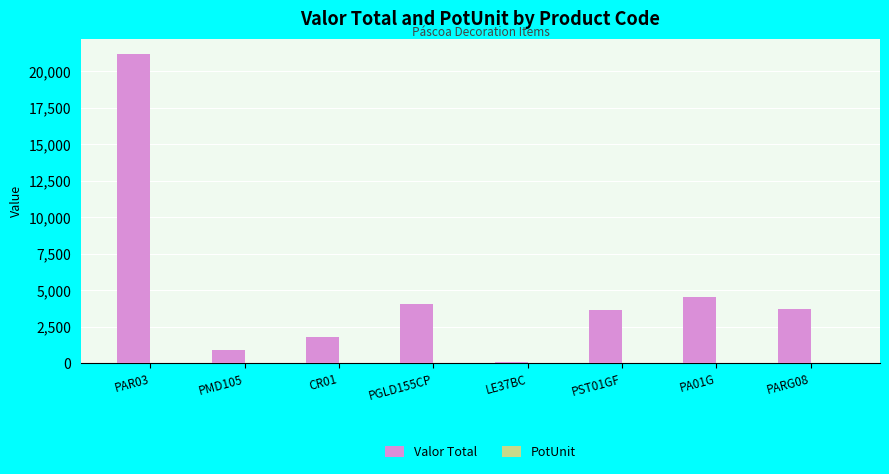

Where is Valor Total nearest to the value 10642?

PA01G